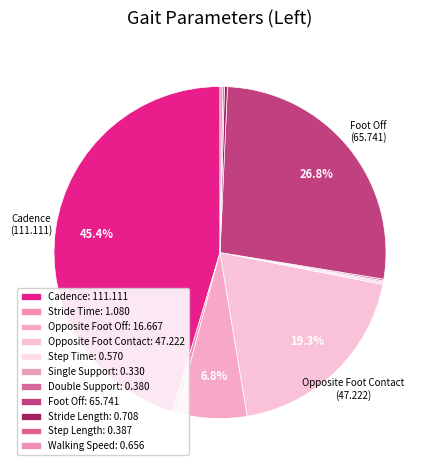

Count the number of slices in the pie.

11